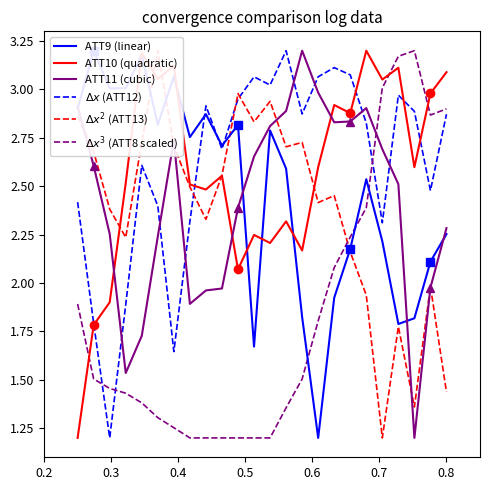

What is the smallest value displayed?

1.2